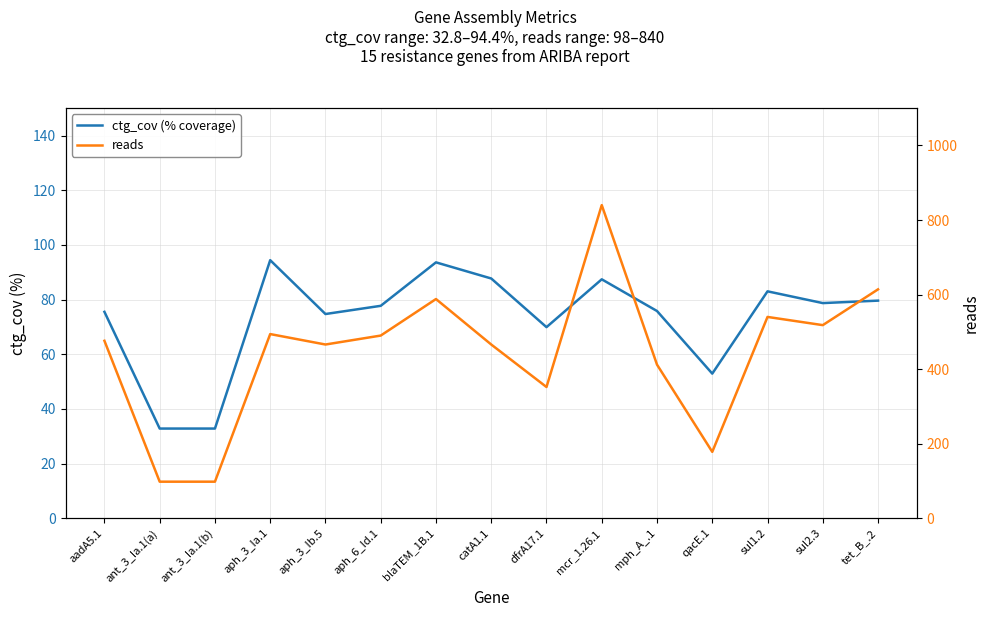

True or false: ctg_cov (% coverage) and reads intersect in this chart.

False